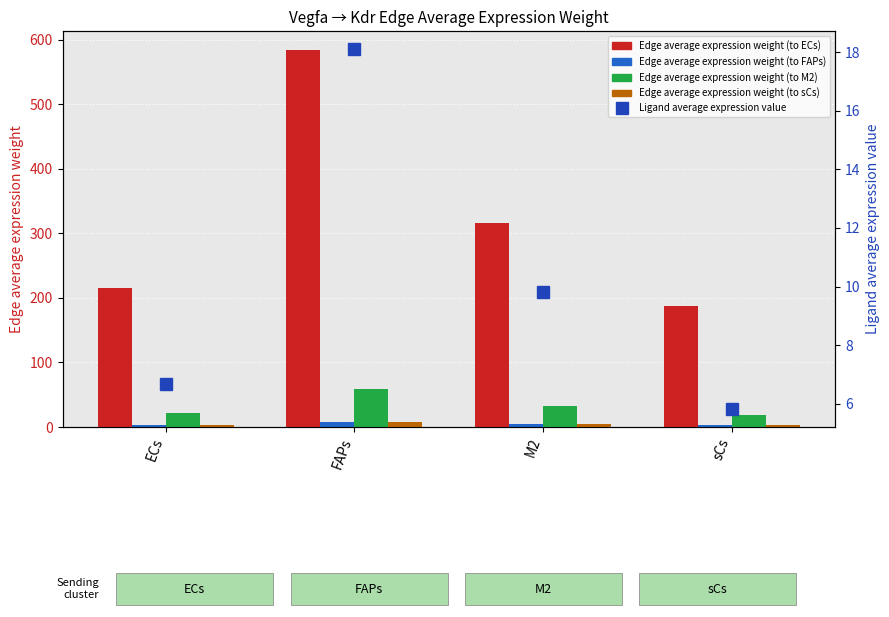

Between ECs and sCs, which series saw the biggest shift?

Edge average expression weight (to ECs)